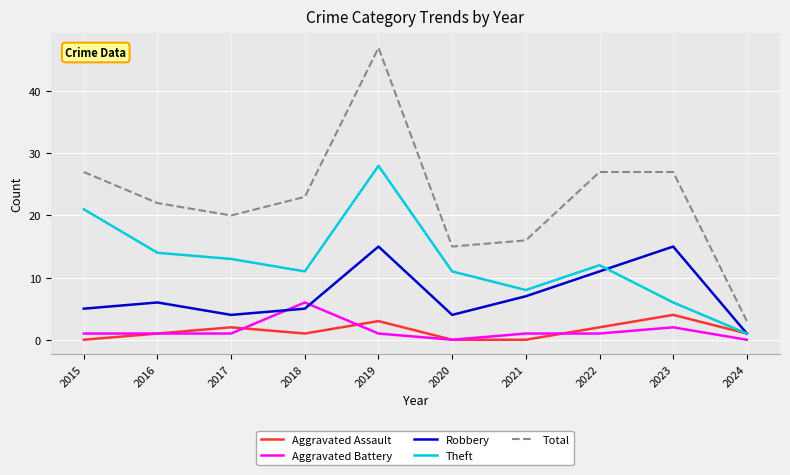

Reading left to right, extract all data points from this chart.

Aggravated Assault: 2015=0	2016=1	2017=2	2018=1	2019=3	2020=0	2021=0	2022=2	2023=4	2024=1
Aggravated Battery: 2015=1	2016=1	2017=1	2018=6	2019=1	2020=0	2021=1	2022=1	2023=2	2024=0
Robbery: 2015=5	2016=6	2017=4	2018=5	2019=15	2020=4	2021=7	2022=11	2023=15	2024=1
Theft: 2015=21	2016=14	2017=13	2018=11	2019=28	2020=11	2021=8	2022=12	2023=6	2024=1
Total: 2015=27	2016=22	2017=20	2018=23	2019=47	2020=15	2021=16	2022=27	2023=27	2024=3